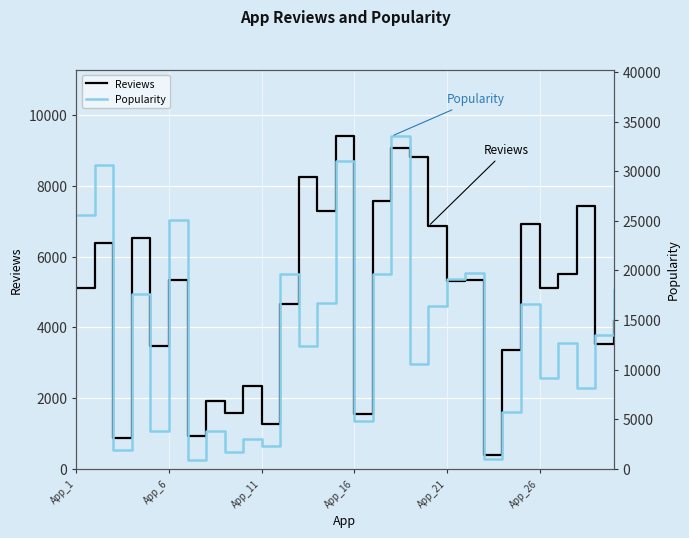

True or false: Popularity has more than 2 interior local peaks.

True